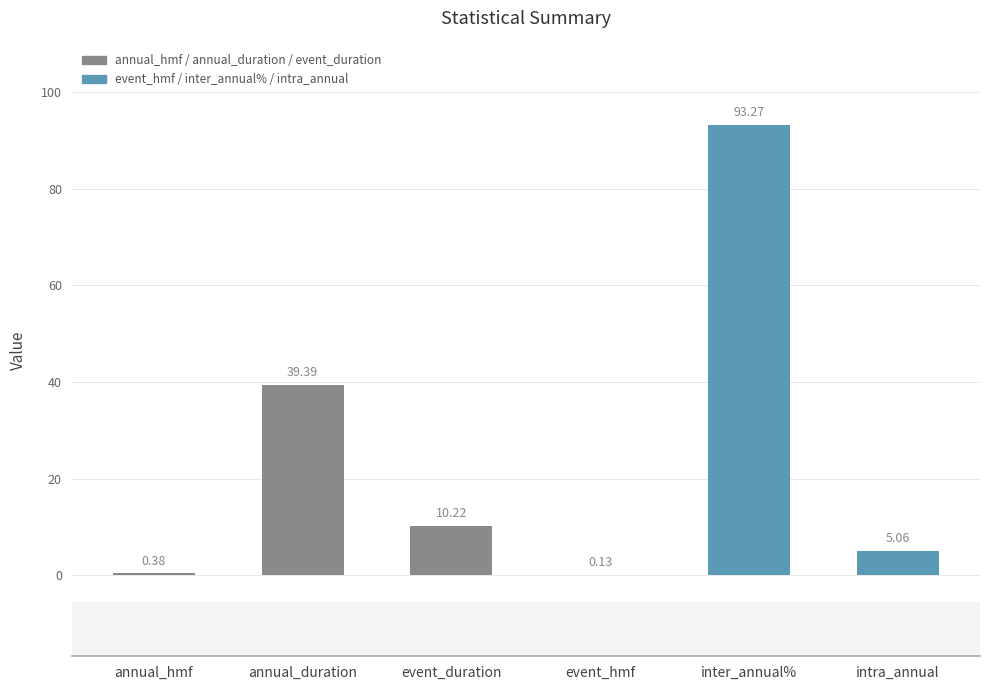

Are the bars horizontal?

No